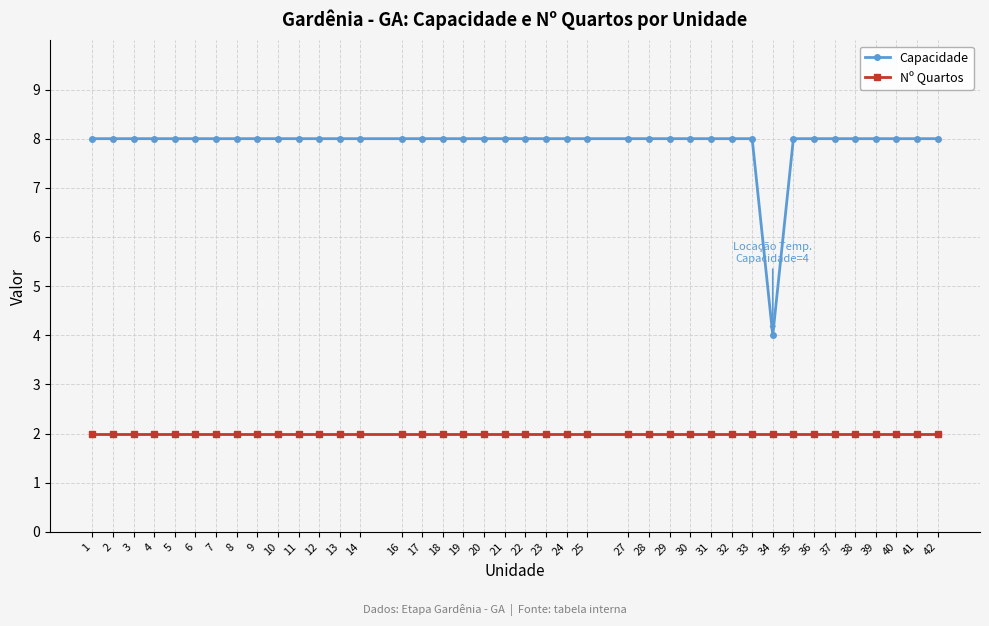

True or false: Nº Quartos has a value of 3 at 42.

False